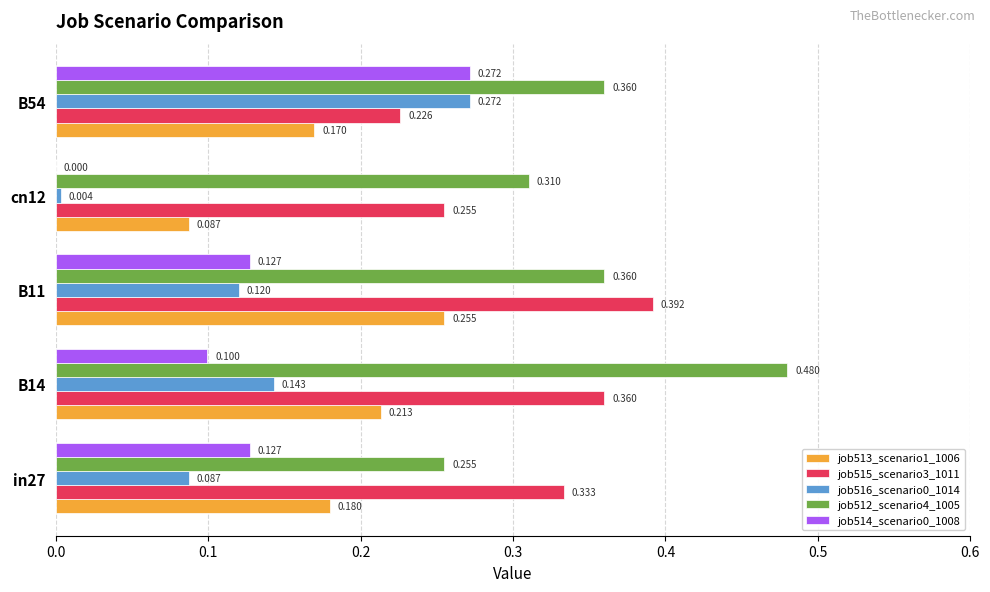

Is the value of job516_scenario0_1014 at B54 greater than the value of job512_scenario4_1005 at in27?

Yes